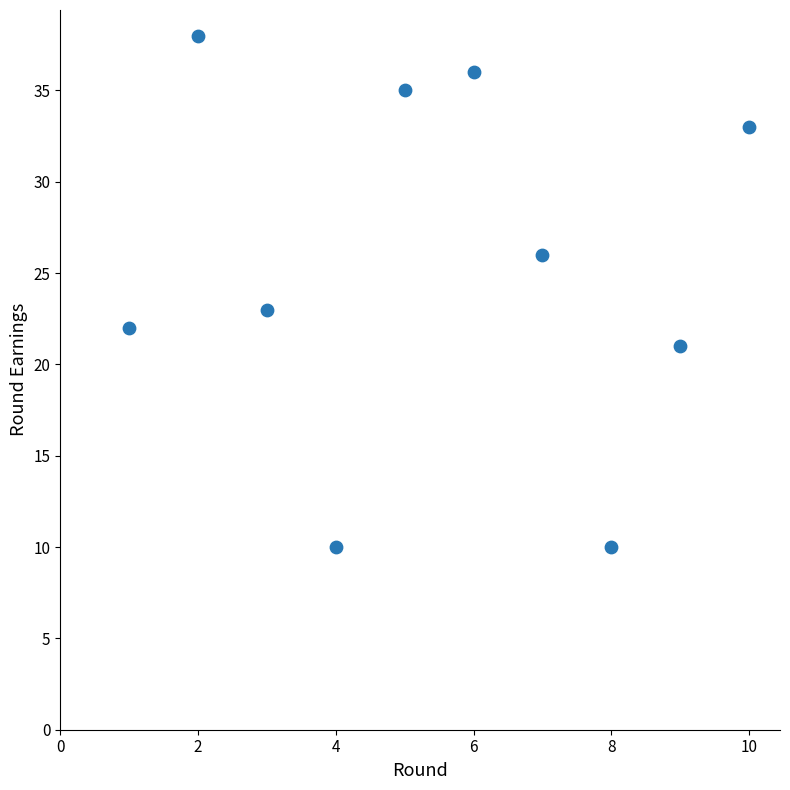

What is the range of Y values (max minus min)?

28